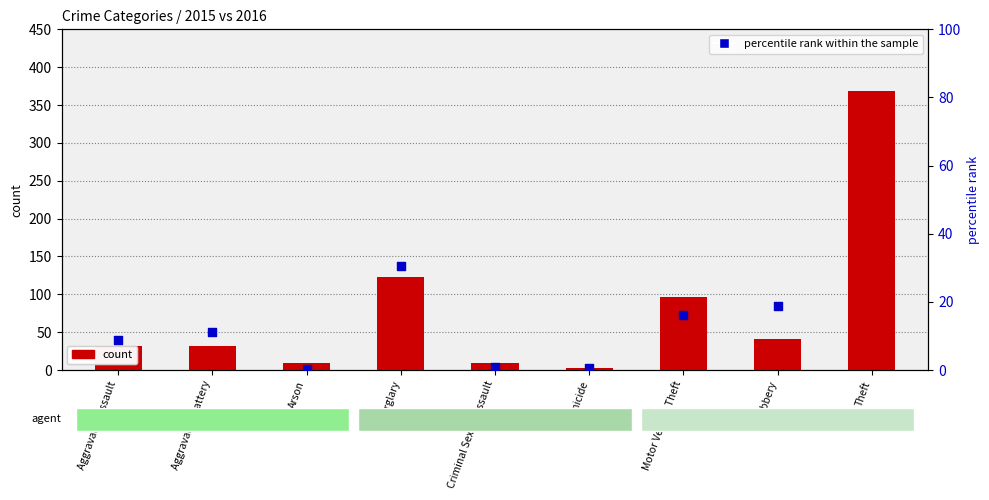

Which series has the widest spread of Y values?

count